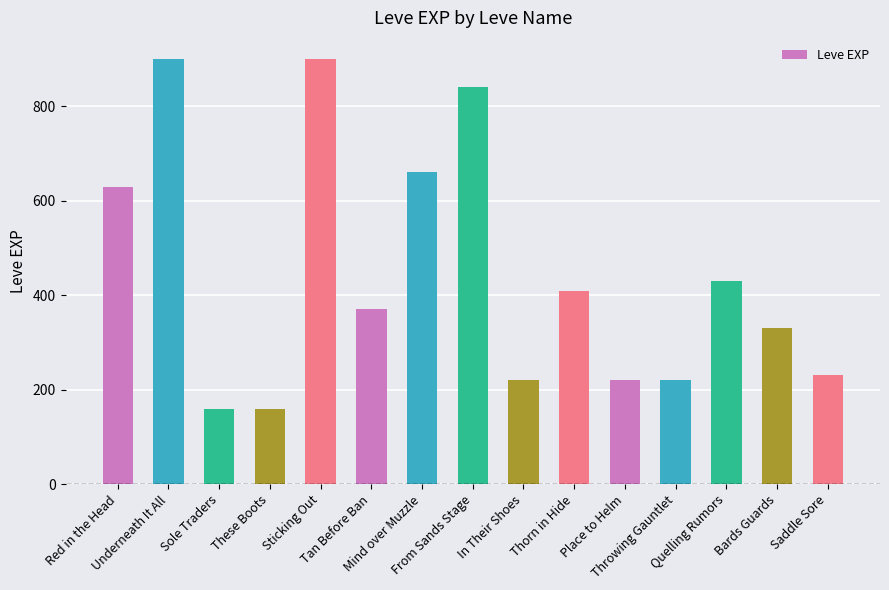

What is the greatest value displayed?

900